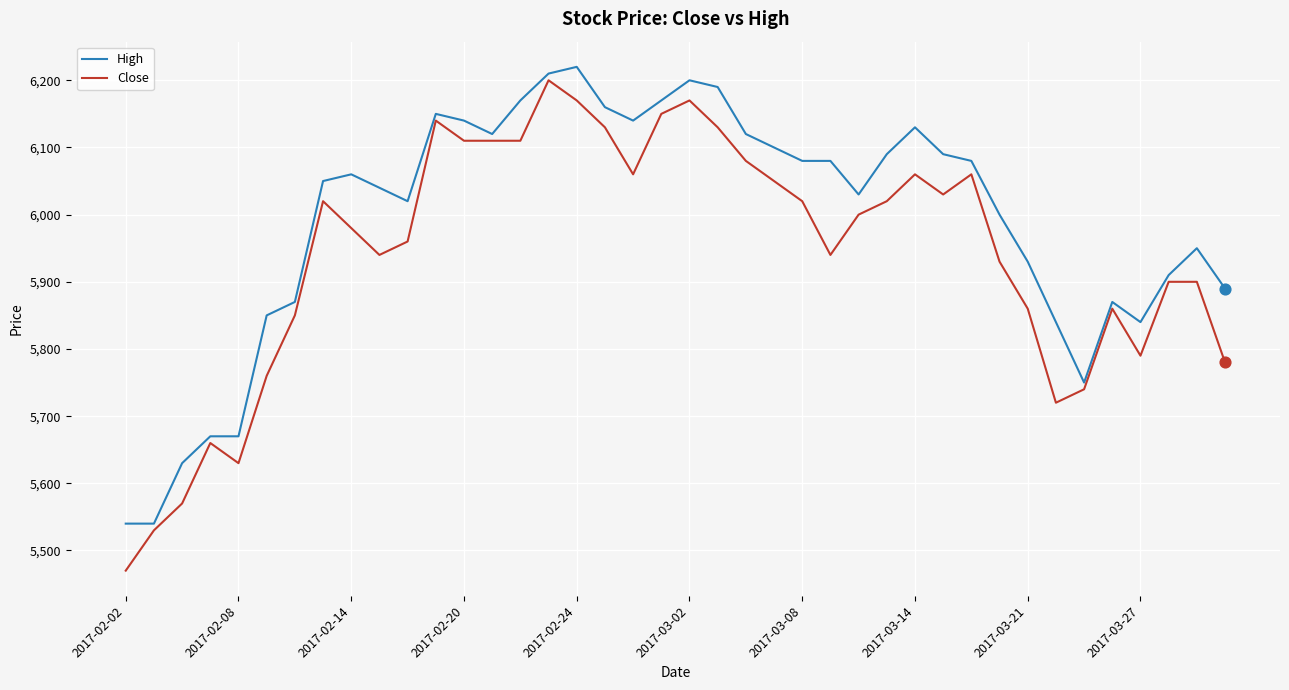

Which series has the largest total across all categories?

High